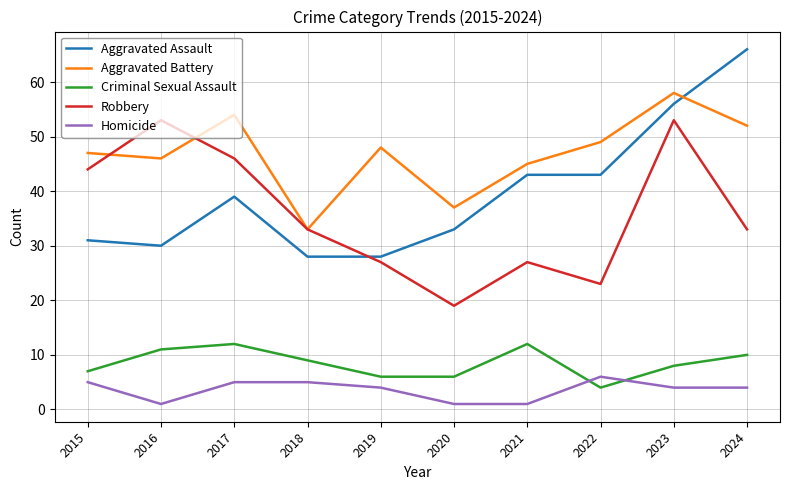

Reading right to left, list all the values displayed in this chart.

Aggravated Assault: 2024=66	2023=56	2022=43	2021=43	2020=33	2019=28	2018=28	2017=39	2016=30	2015=31
Aggravated Battery: 2024=52	2023=58	2022=49	2021=45	2020=37	2019=48	2018=33	2017=54	2016=46	2015=47
Criminal Sexual Assault: 2024=10	2023=8	2022=4	2021=12	2020=6	2019=6	2018=9	2017=12	2016=11	2015=7
Robbery: 2024=33	2023=53	2022=23	2021=27	2020=19	2019=27	2018=33	2017=46	2016=53	2015=44
Homicide: 2024=4	2023=4	2022=6	2021=1	2020=1	2019=4	2018=5	2017=5	2016=1	2015=5